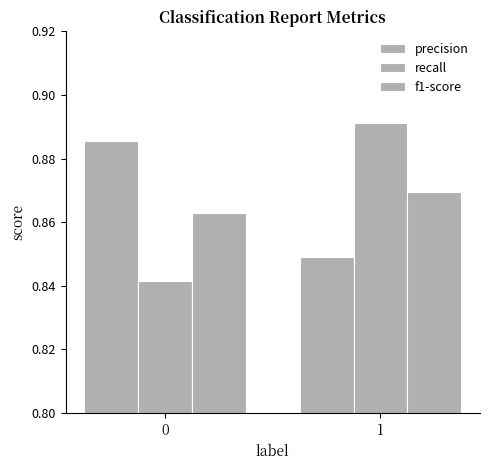

What is the sum of the f1-score values at 0 and 1?

1.7